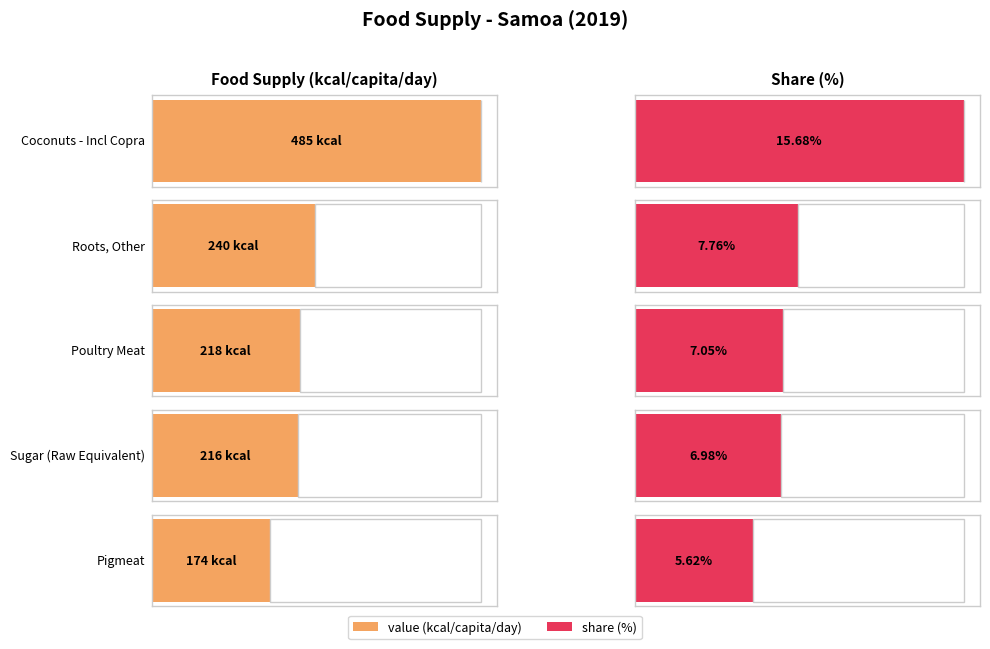

At how many categories does at least one series exceed 398?

1